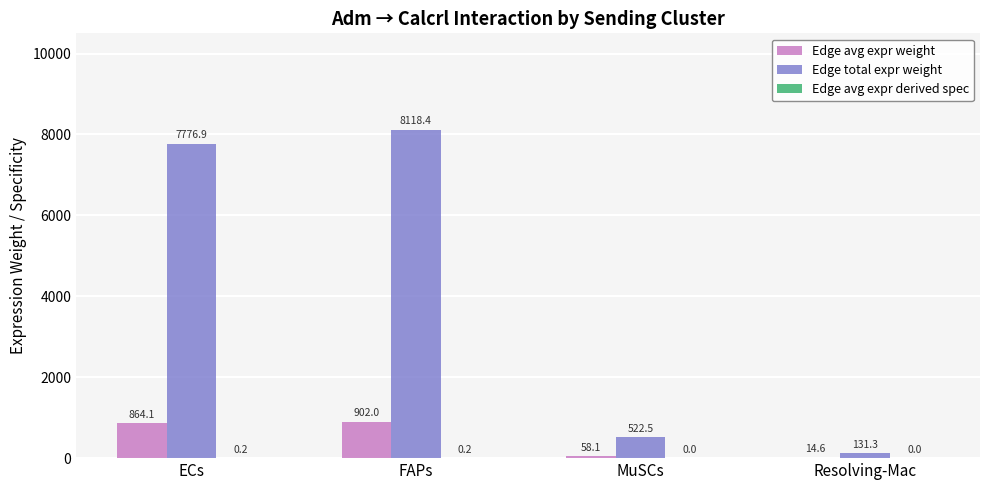

Which series changed the most between FAPs and MuSCs?

Edge total expr weight